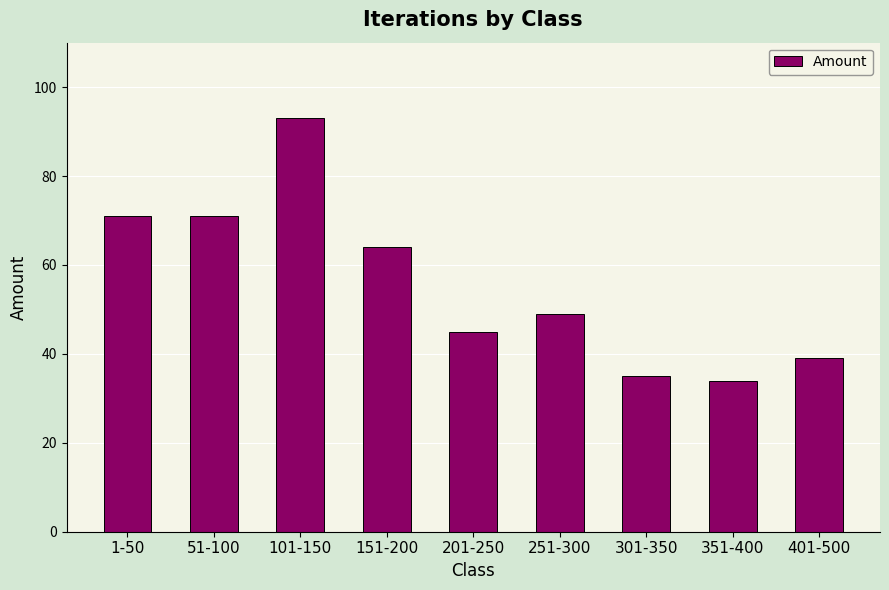

How many series are shown in this chart?

1